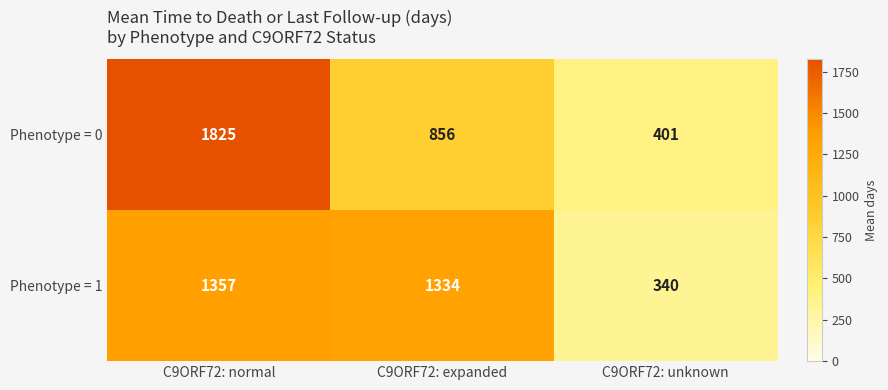

The value of Phenotype = 0 at C9ORF72: expanded is 856. True or false?

True